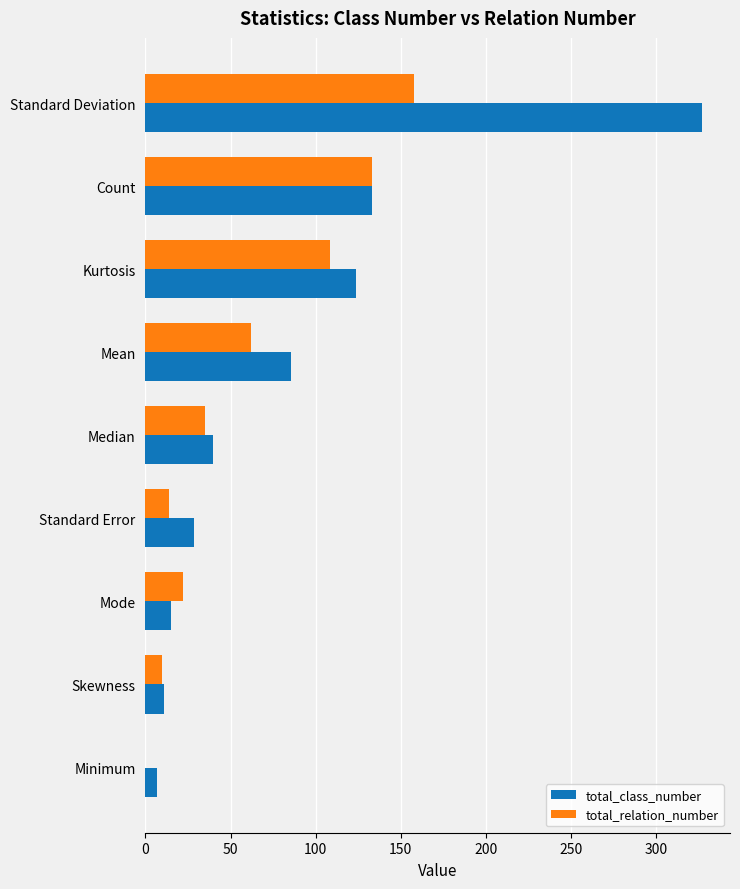

At which category is the sum across all series the highest?

Standard Deviation